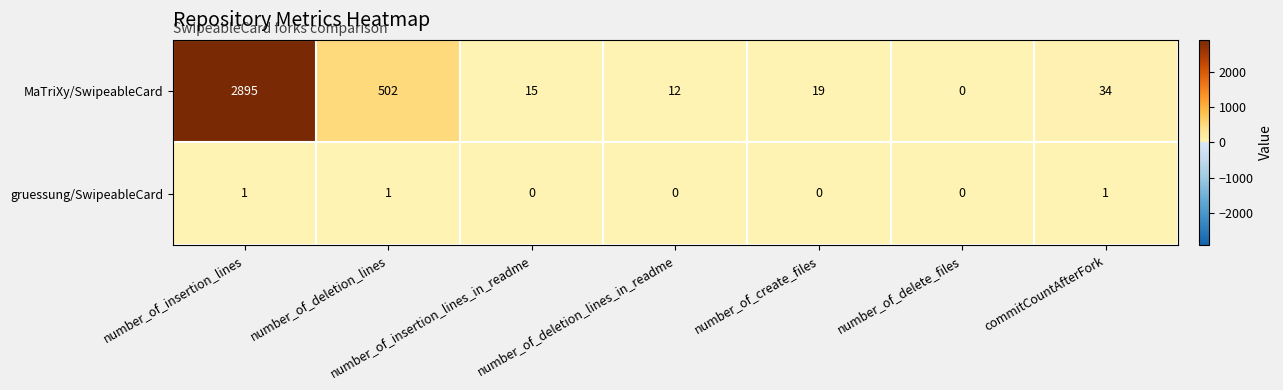

What is the difference between the maximum and minimum values in the MaTriXy/SwipeableCard series?

2895